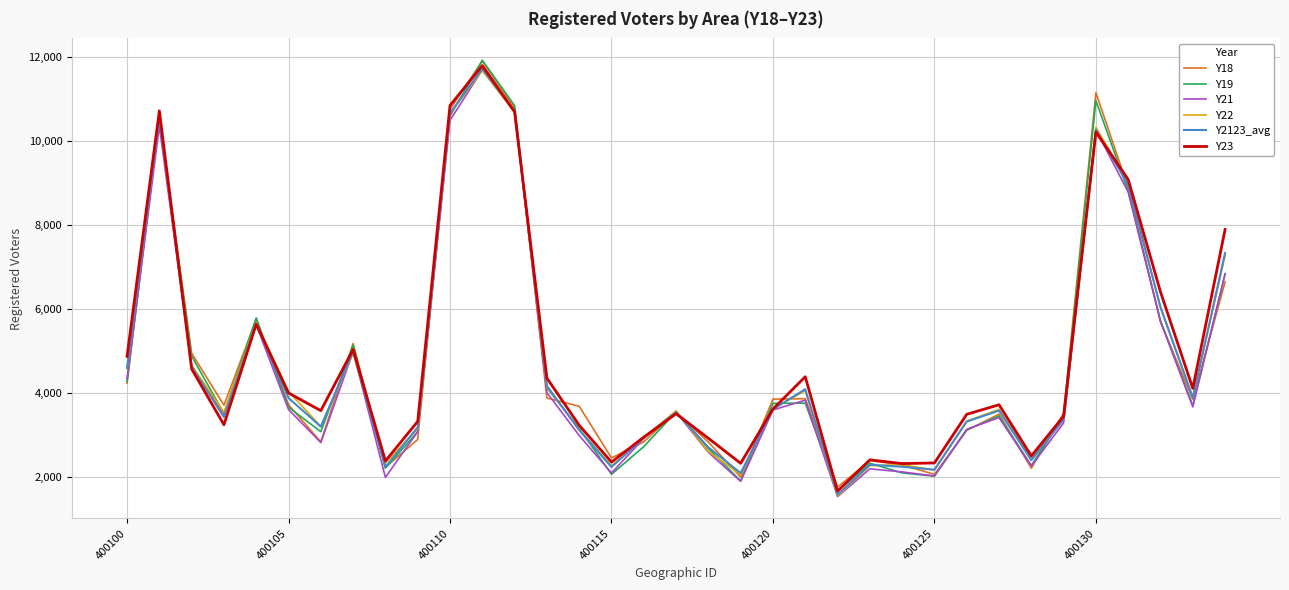

What is the greatest value displayed?

11920.0